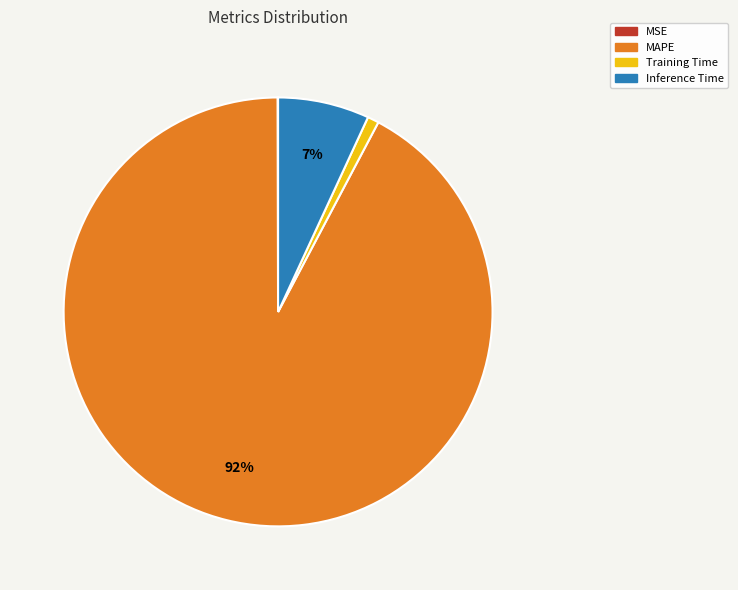

To the nearest percent, what is the average slice percentage?

25%